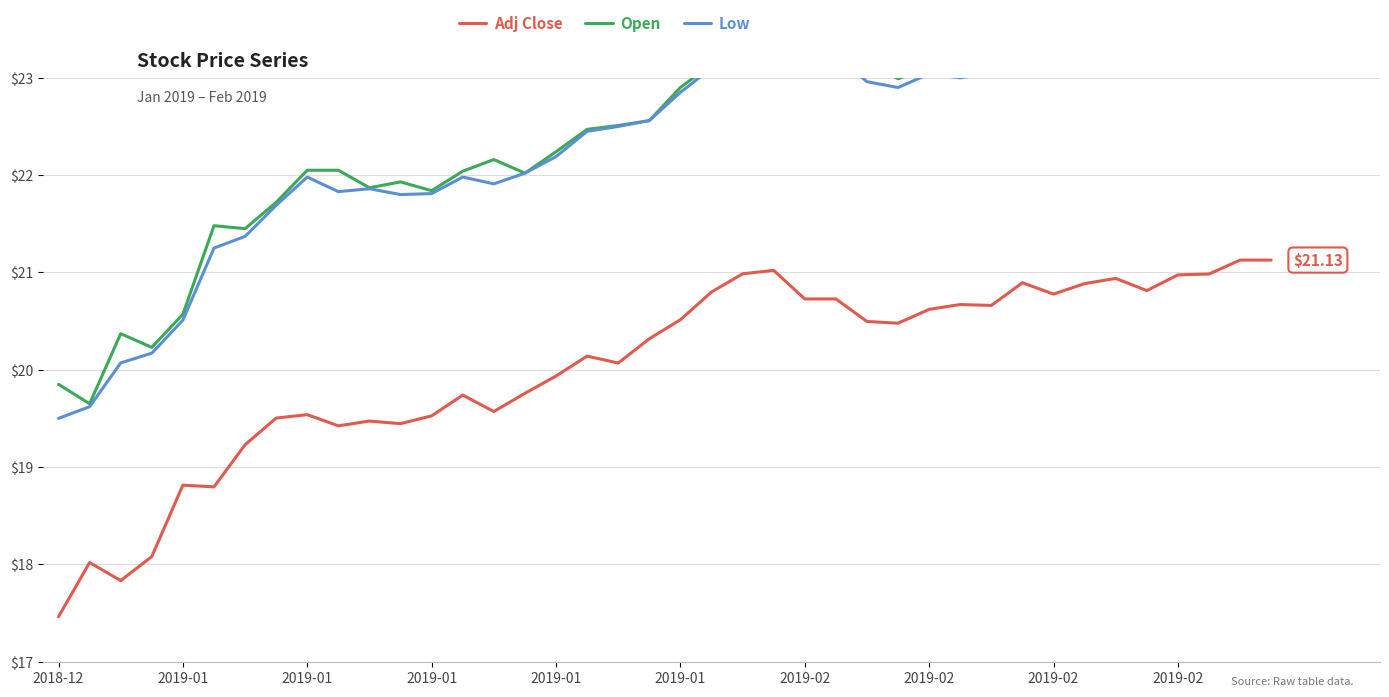

Which has a higher value, 13 or 34?

34